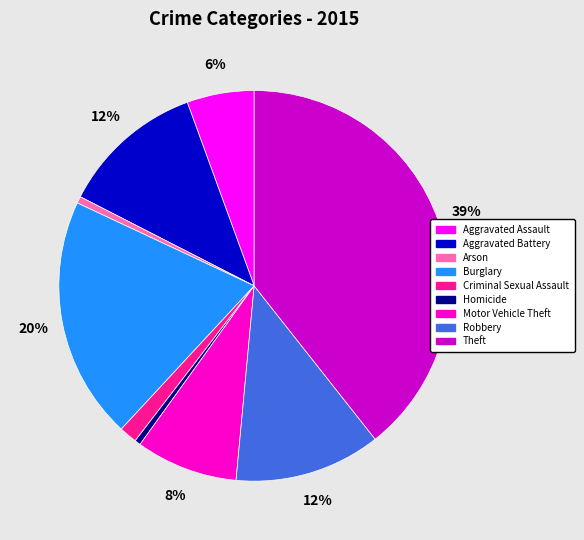

Does Robbery account for over 50% of the chart?

No